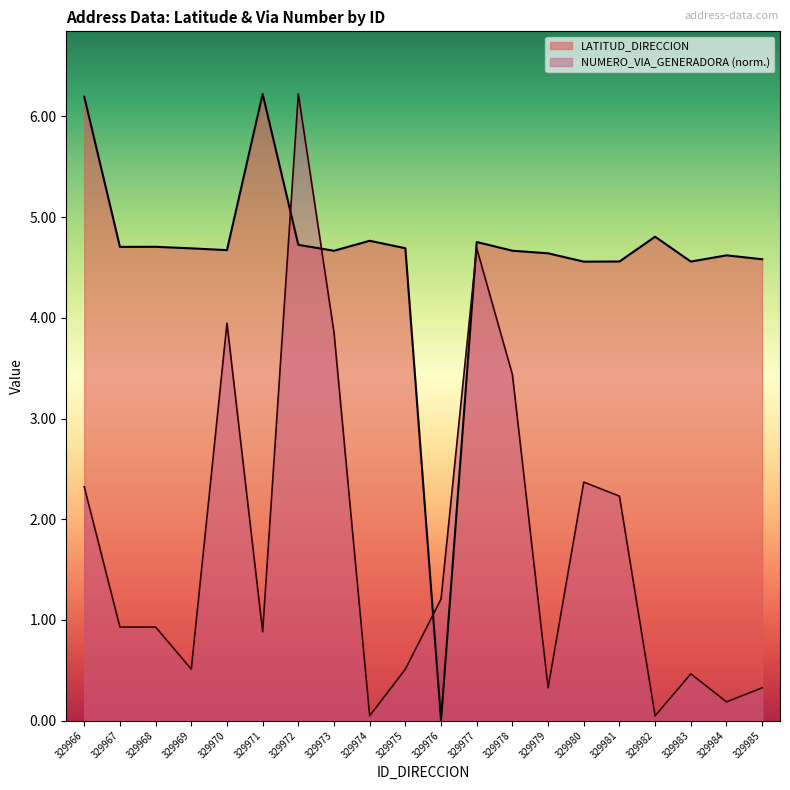

True or false: NUMERO_VIA_GENERADORA_DIRECCION has more than 1 points higher than both neighbors.

True